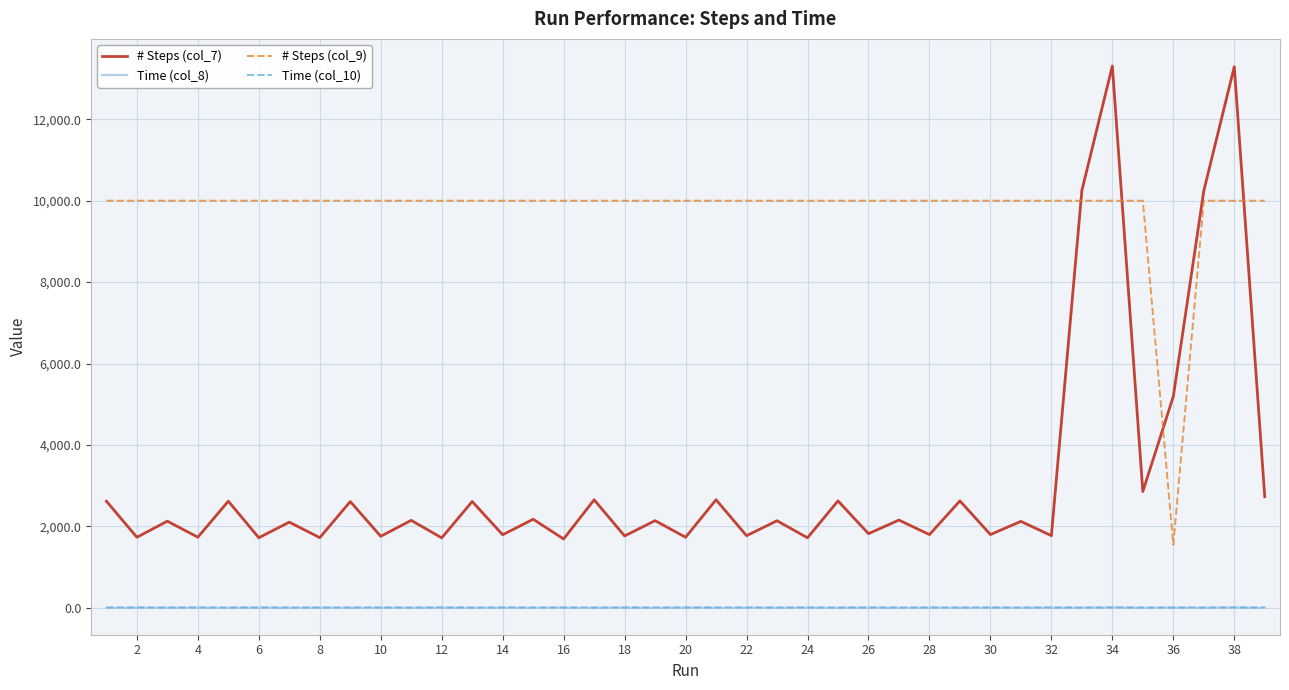

True or false: # Steps (col_7) and # Steps (col_9) intersect in this chart.

True